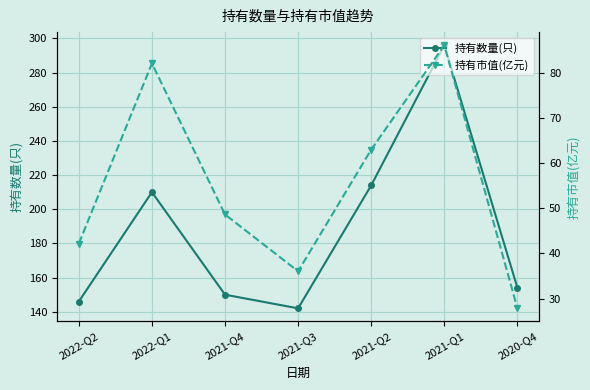

At which category does 持有市值(亿元) reach its first local peak?

2022-Q1